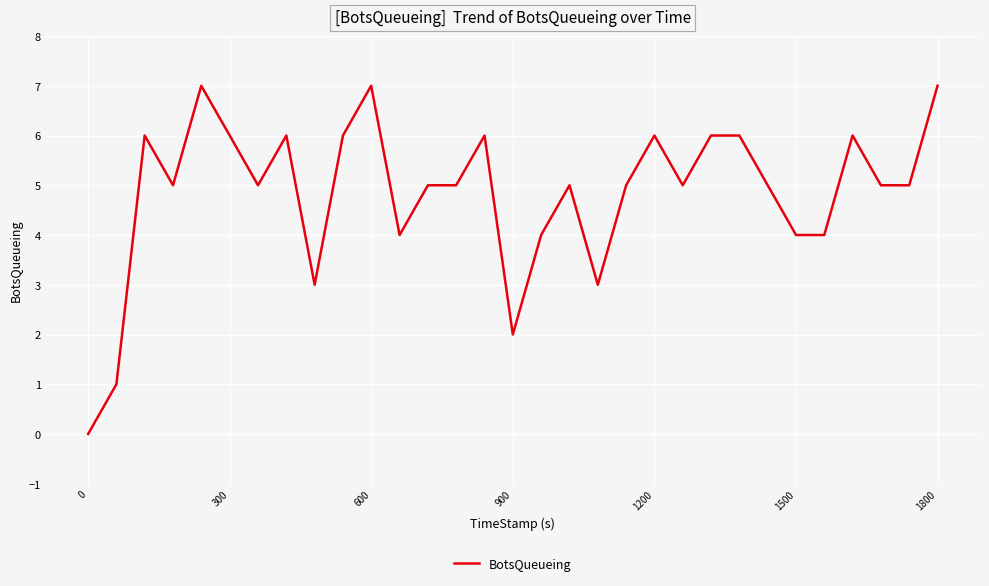

What is the maximum value shown in the chart?

7